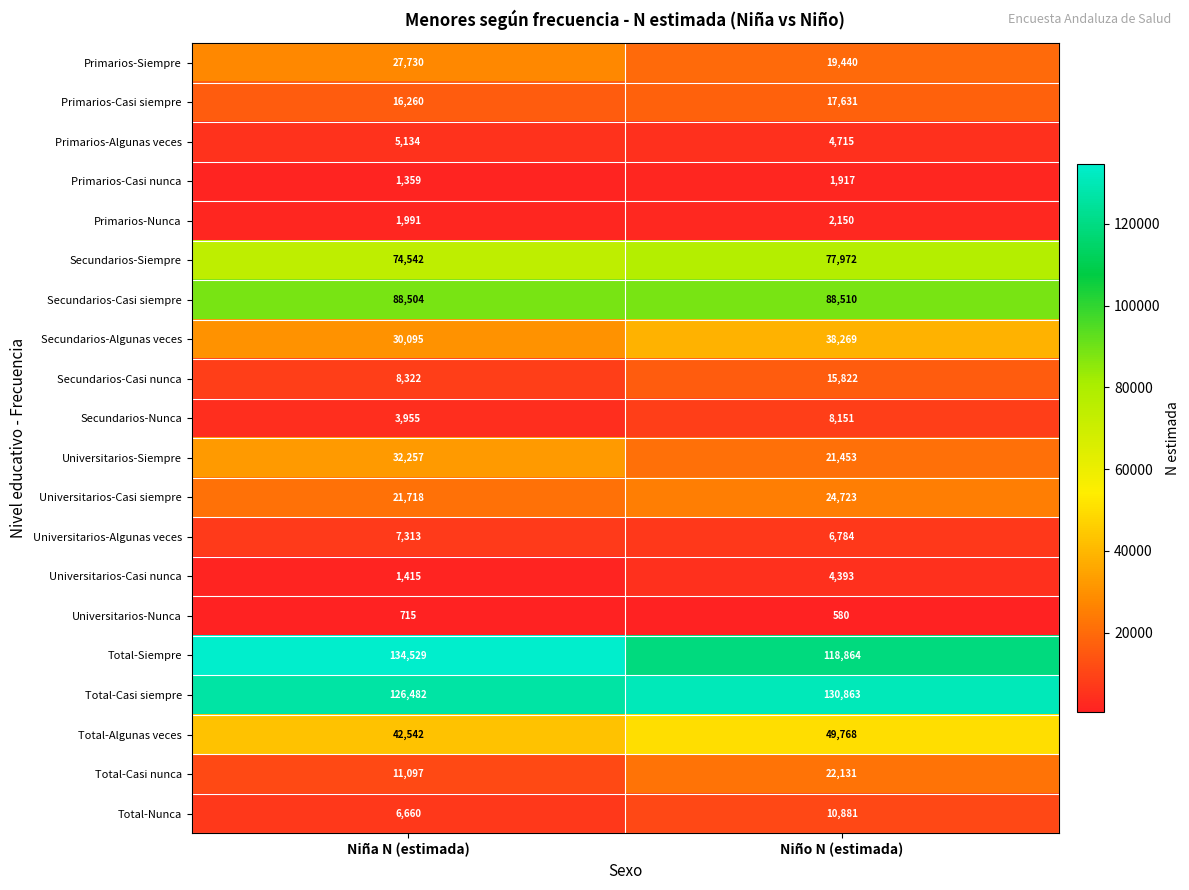

Which series changed the most between Niña N (estimada) and Niño N (estimada)?

Total-Siempre